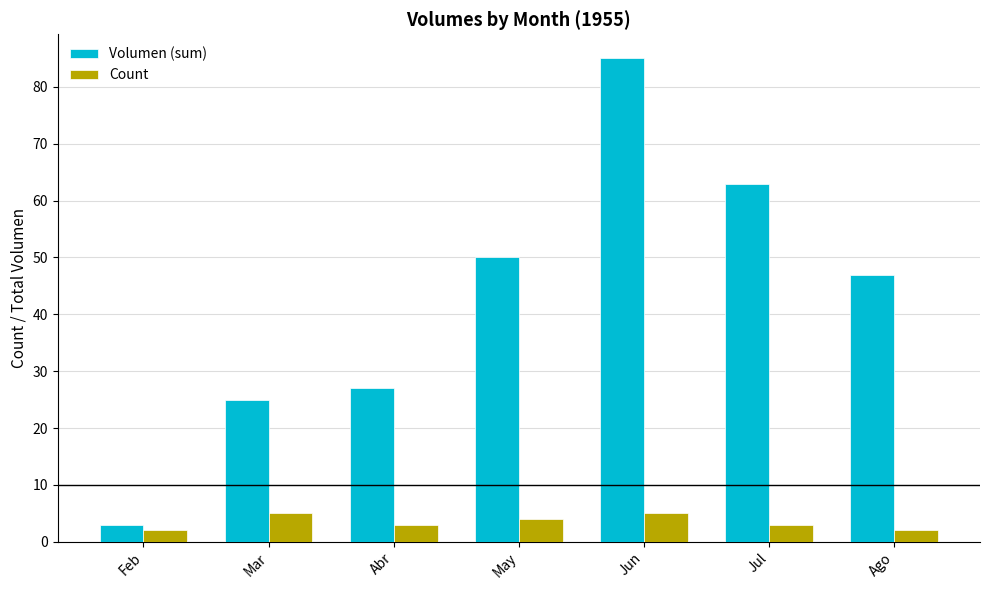

What is the label of the 4th bar from the right?

May